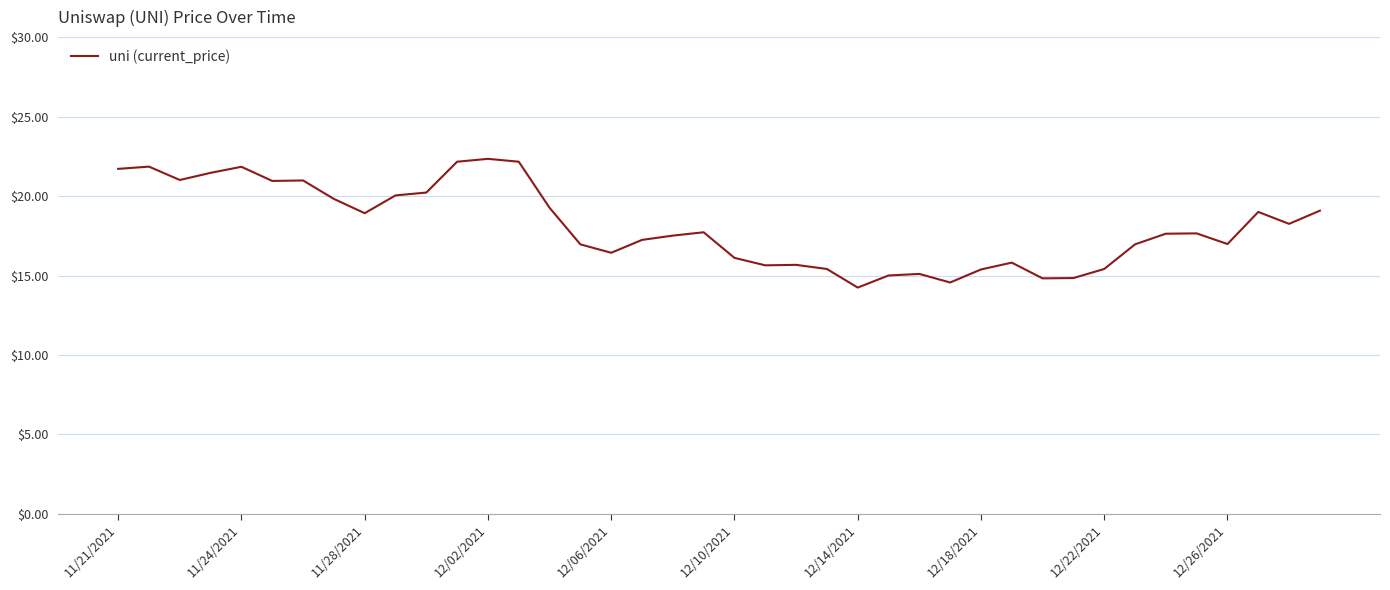

What is the value of the 1st point from the left?

21.7